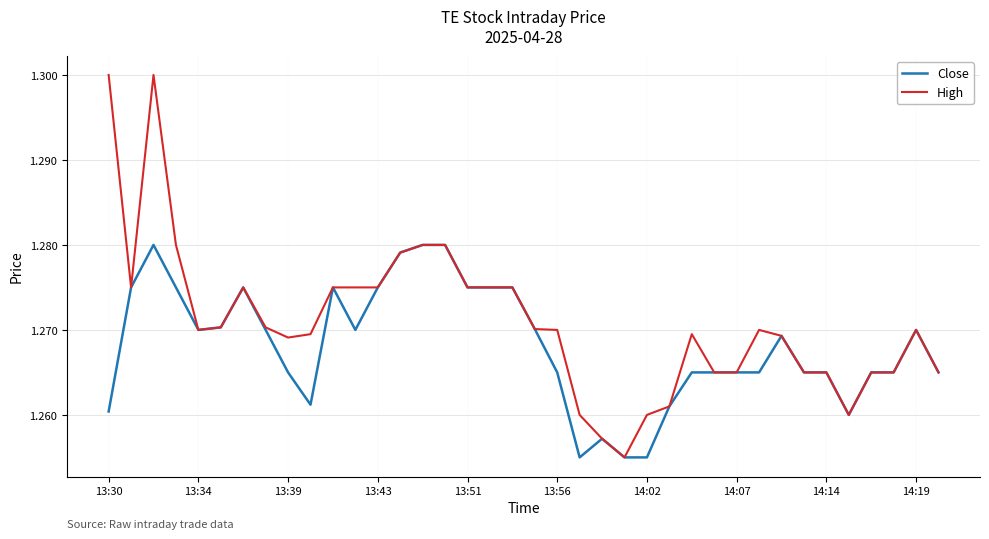

Which series has the largest total across all categories?

High